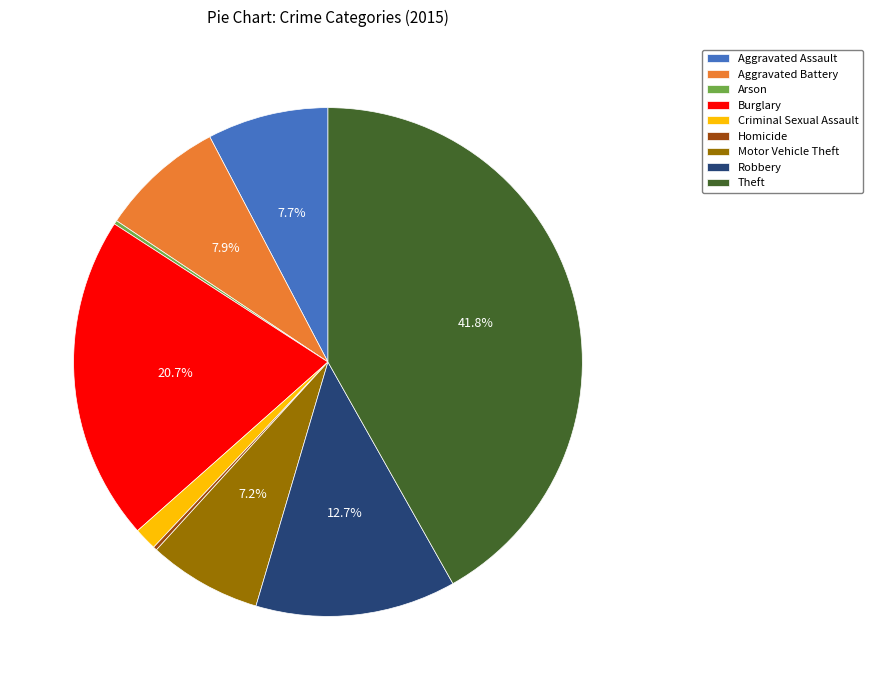

To the nearest percent, what portion does Robbery represent?

13%